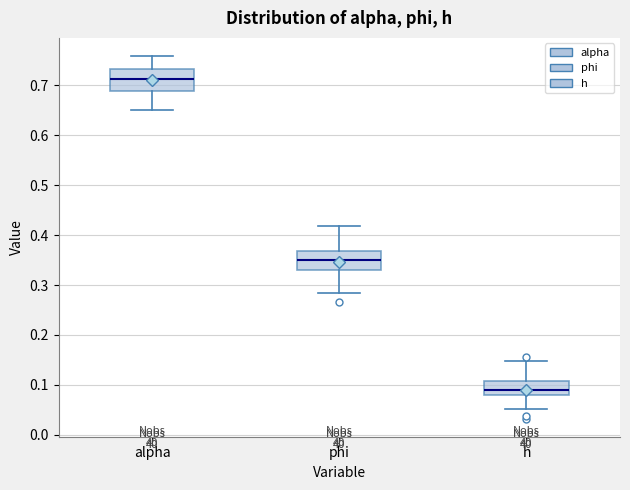

Reading left to right, read every box against the y-axis: the position of its median line, the range the box covers, and the ends of its whiskers. The values are not printed on the chart, so give them approximately, as read against the axis.

alpha: median 0.71, box 0.69 to 0.73, whiskers 0.65 to 0.76
phi: median 0.35, box 0.33 to 0.37, whiskers 0.28 to 0.42
h: median 0.09, box 0.08 to 0.11, whiskers 0.05 to 0.15